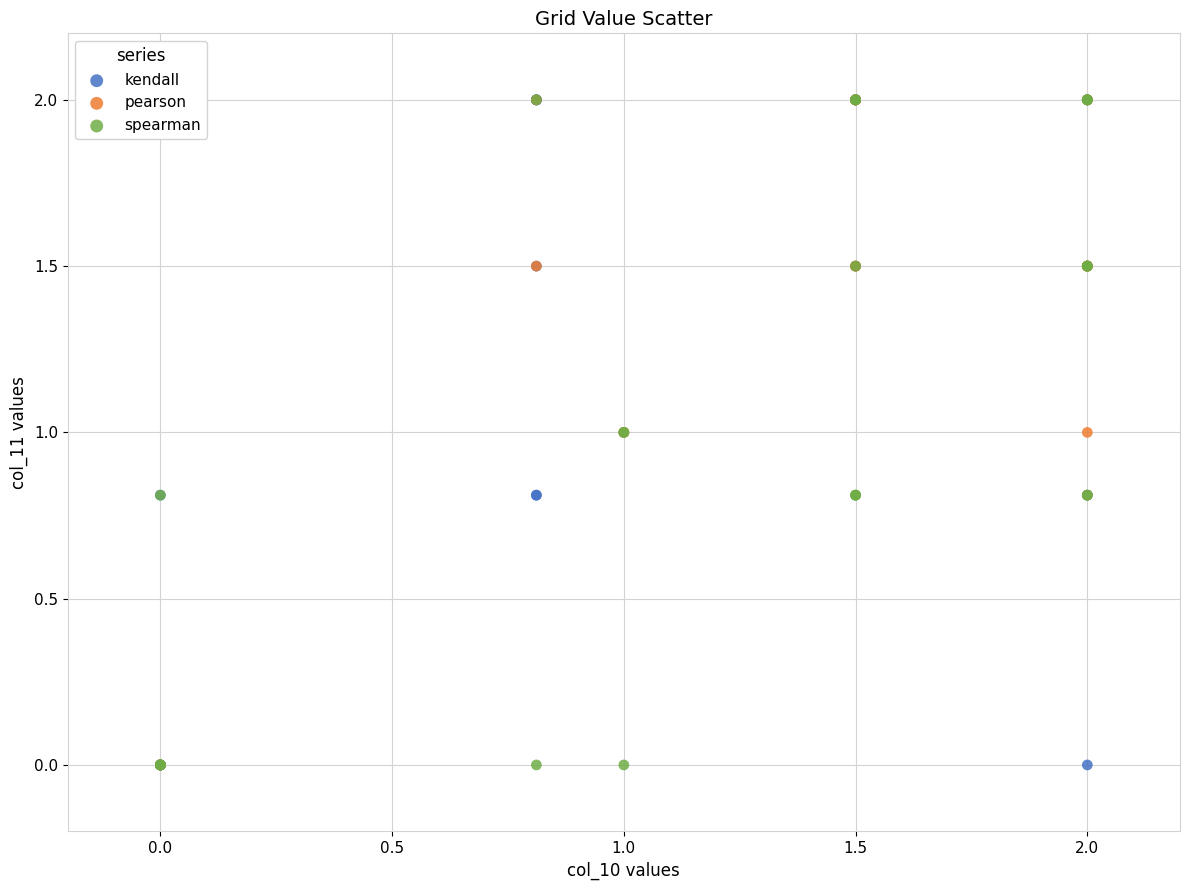

What are all the series names shown in the legend?

kendall, pearson, spearman